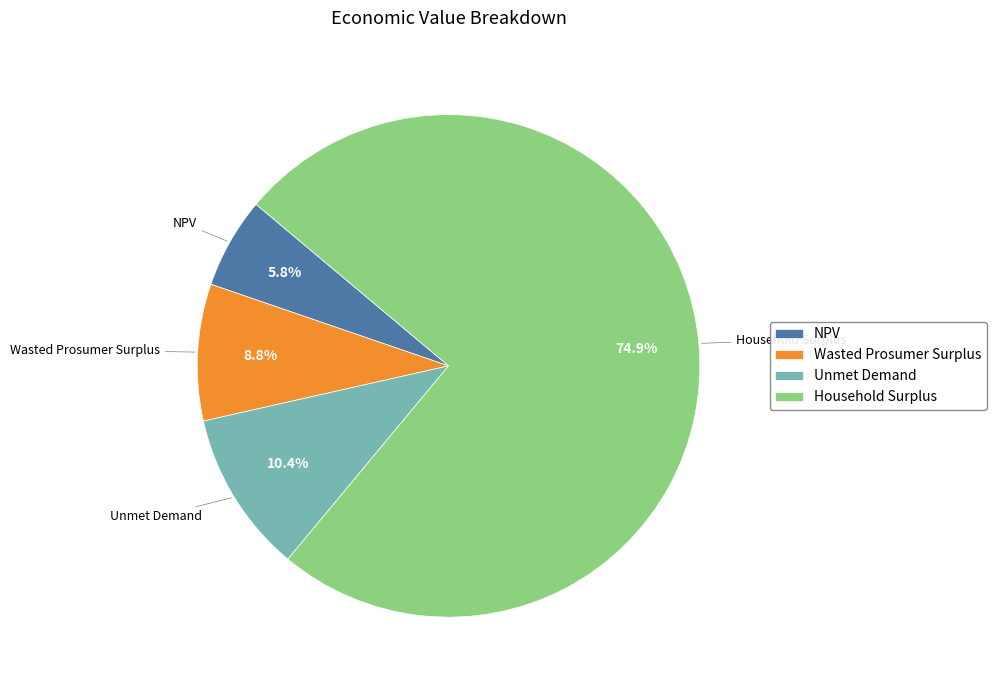

To the nearest percent, what percentage of the pie is NPV?

6%